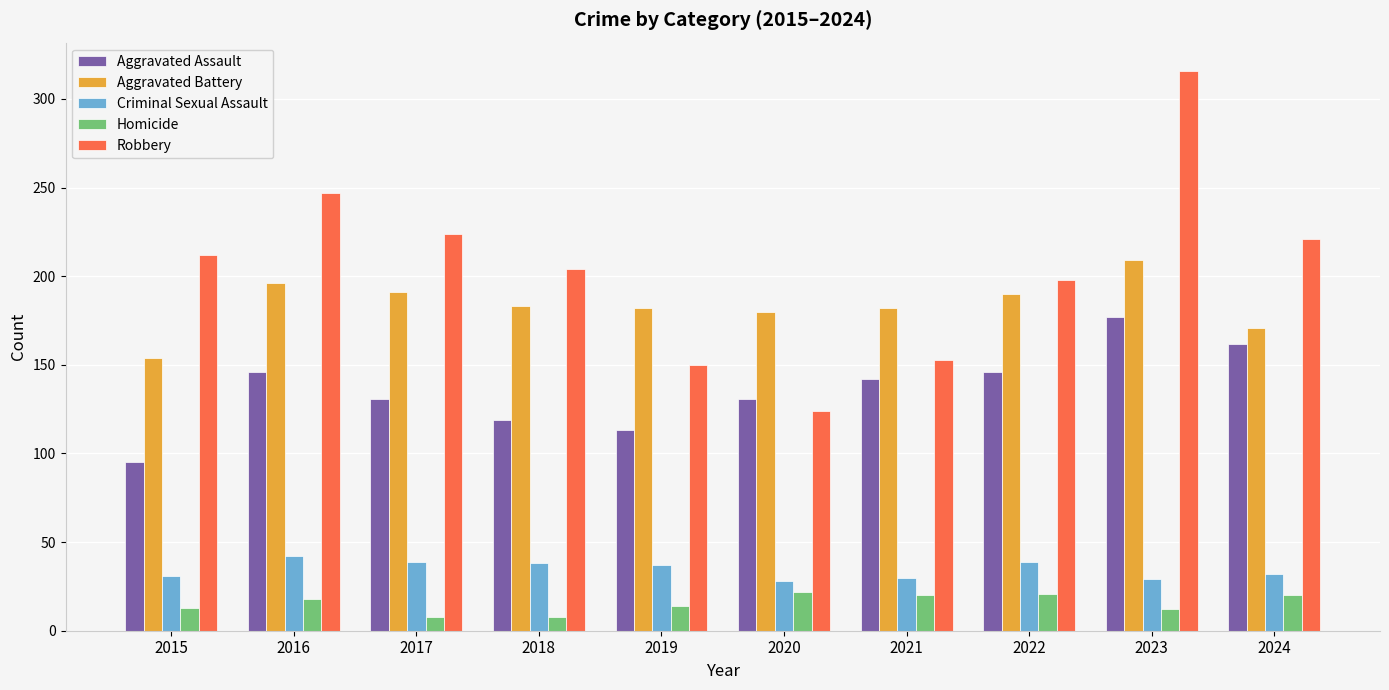

Between 2023 and 2024, which series saw the biggest shift?

Robbery